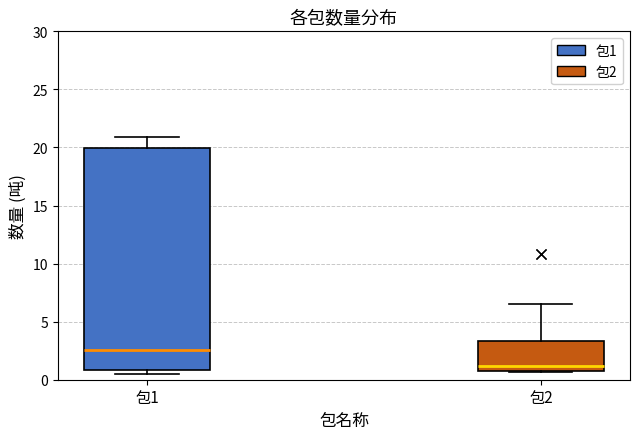

How many lines are shown in the chart?

2